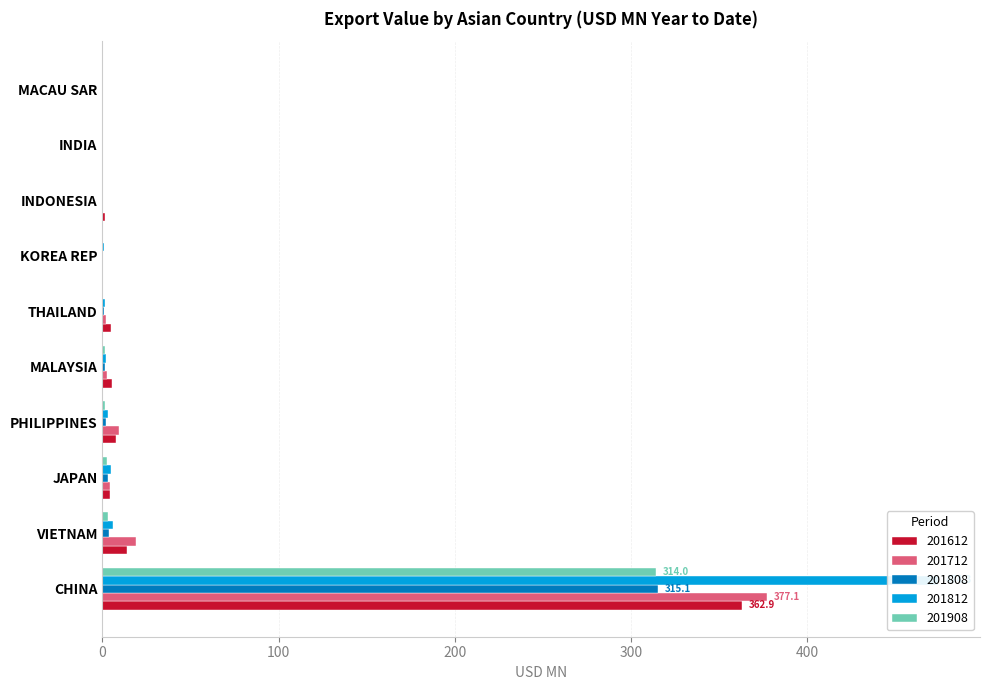

How many values in the 201808 series are below 1?

5